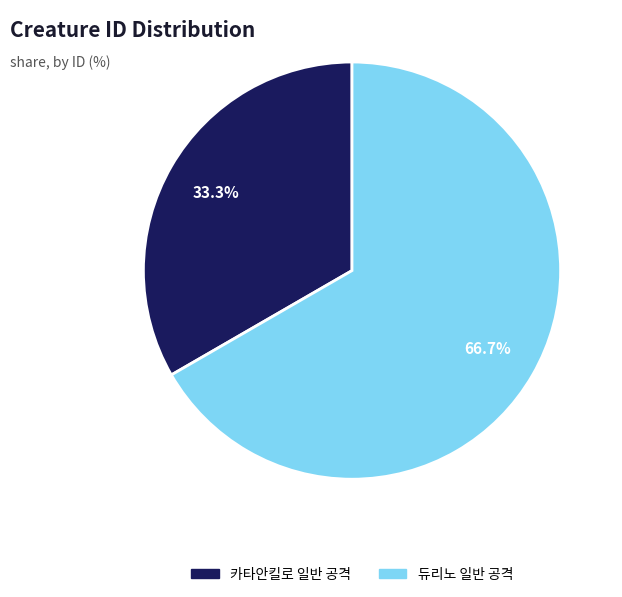

Is there any slice that represents more than half of the pie?

Yes